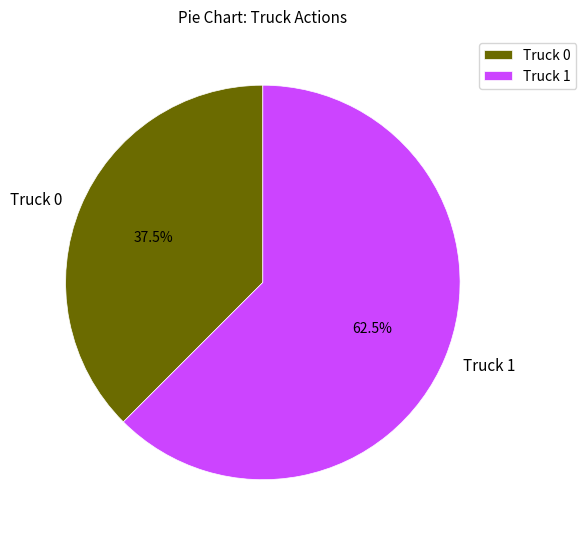

Which category accounts for the majority?

Truck 1